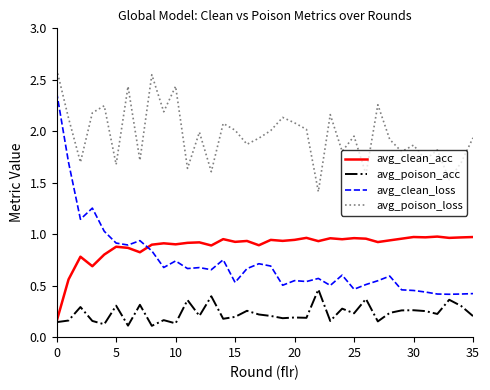

True or false: avg_poison_loss and avg_clean_loss intersect in this chart.

False